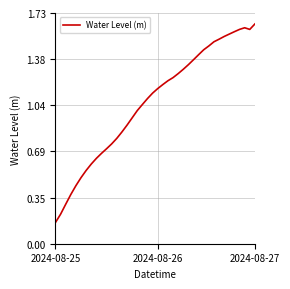

How many lines are shown in the chart?

1